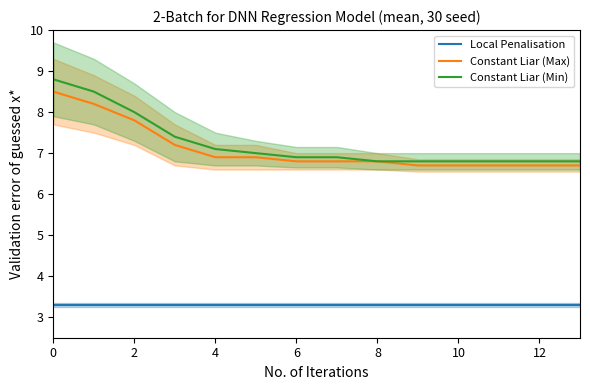

The Constant Liar (Min) series shows 15.3 at 0. True or false?

False